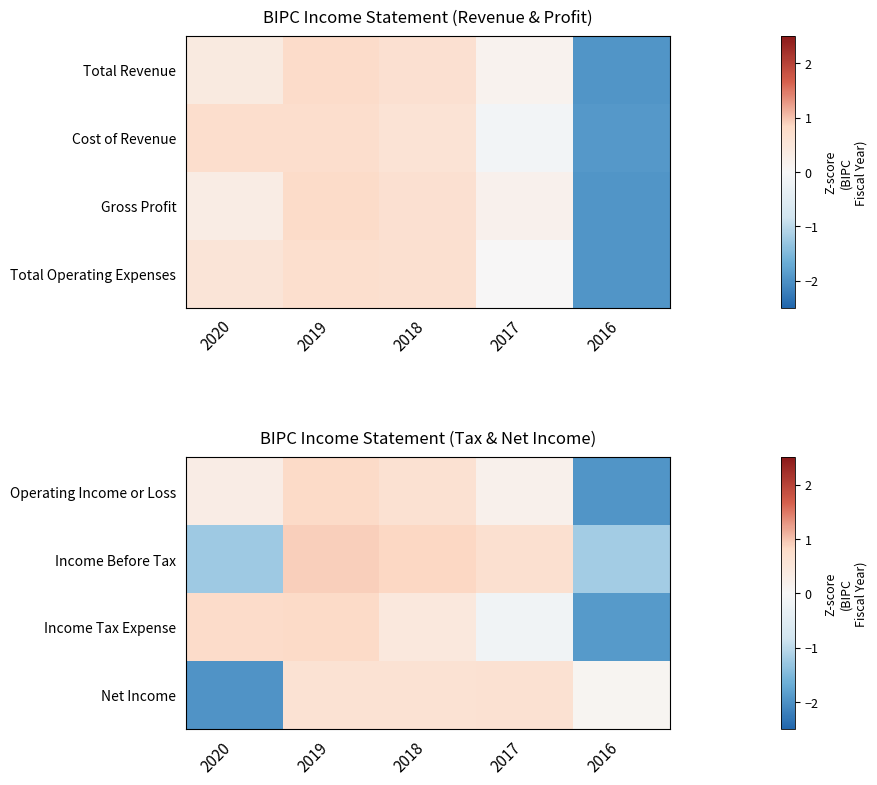

At how many categories does at least one series exceed 0?

5